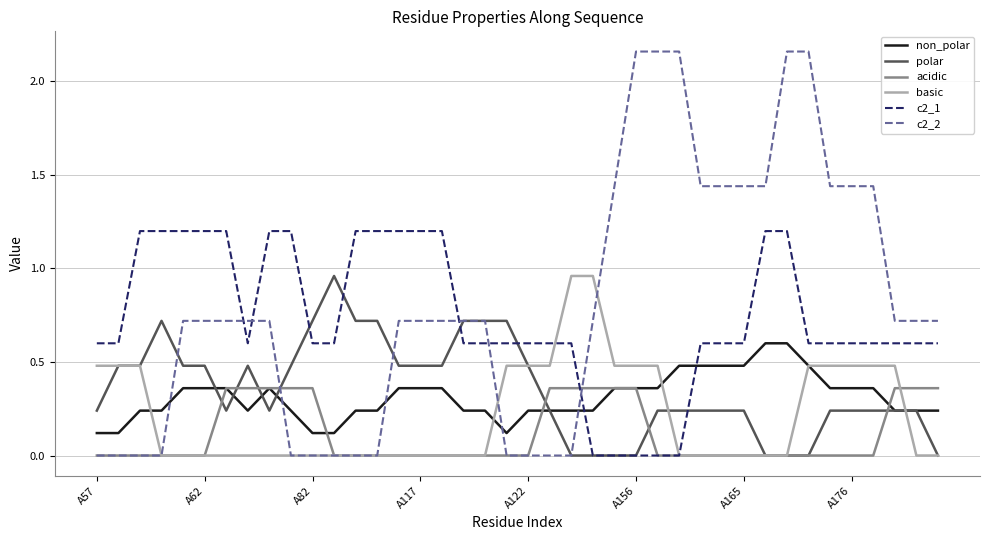

True or false: c2_1 and c2_2 intersect in this chart.

True